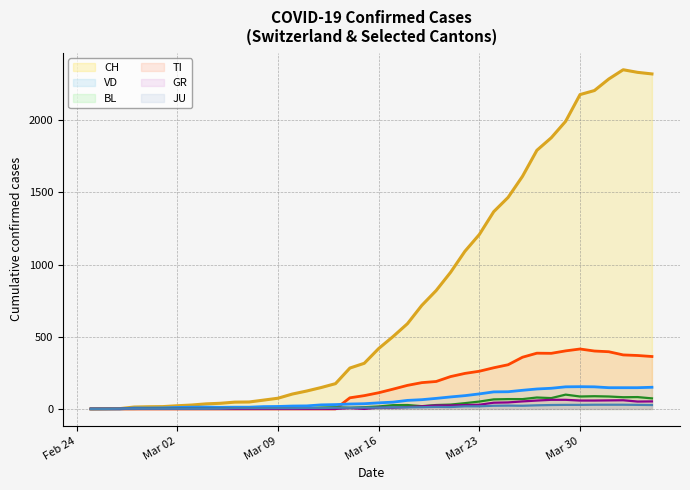

Which series has the largest total across all categories?

CH